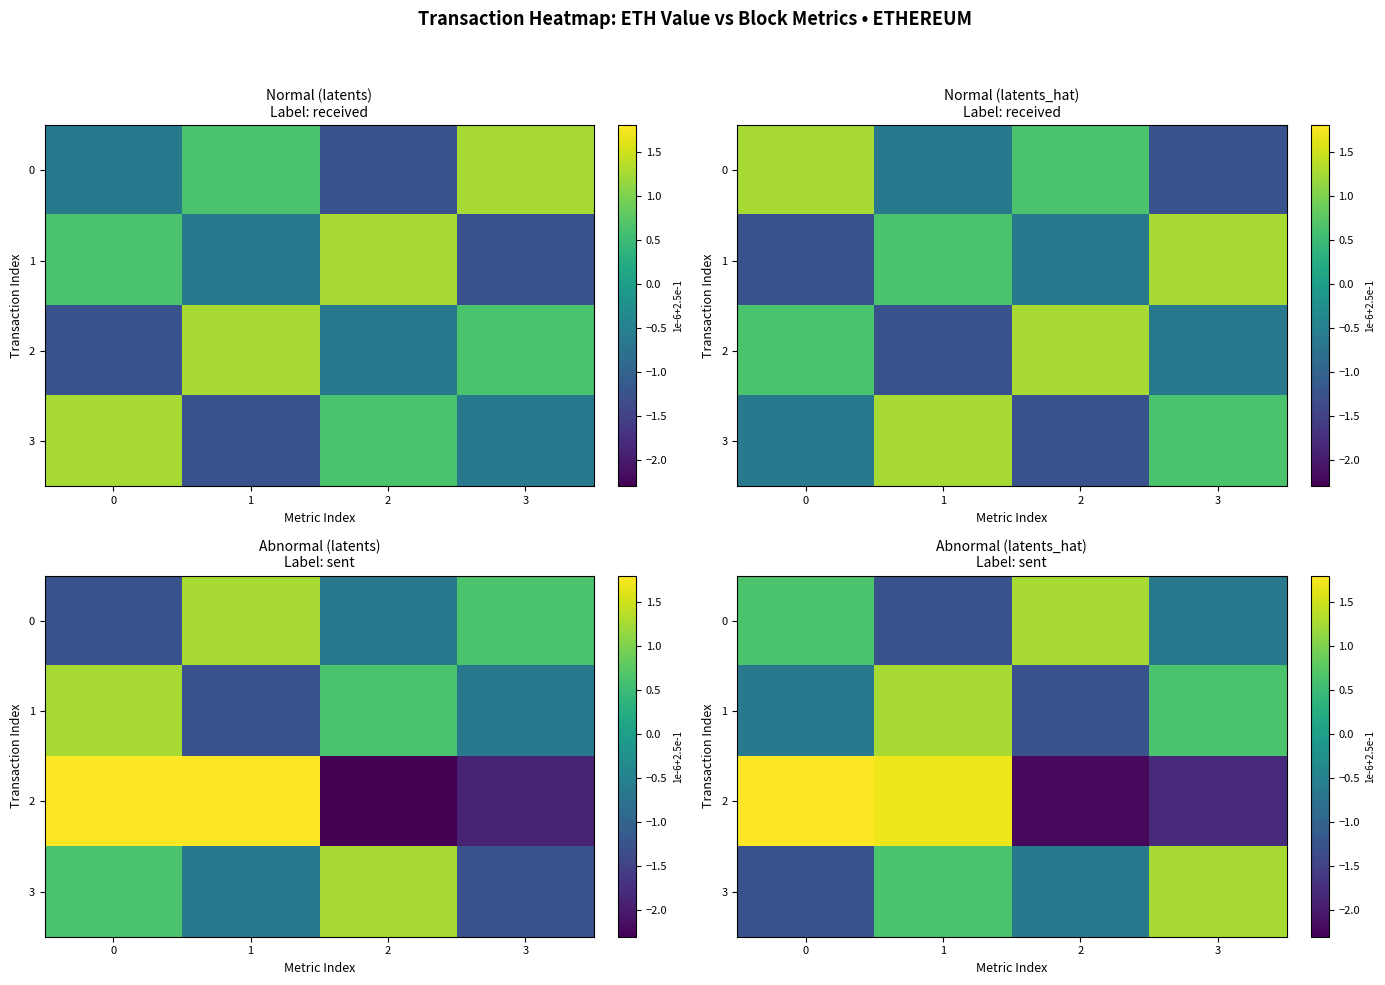

At how many categories does at least one series exceed 1?

4